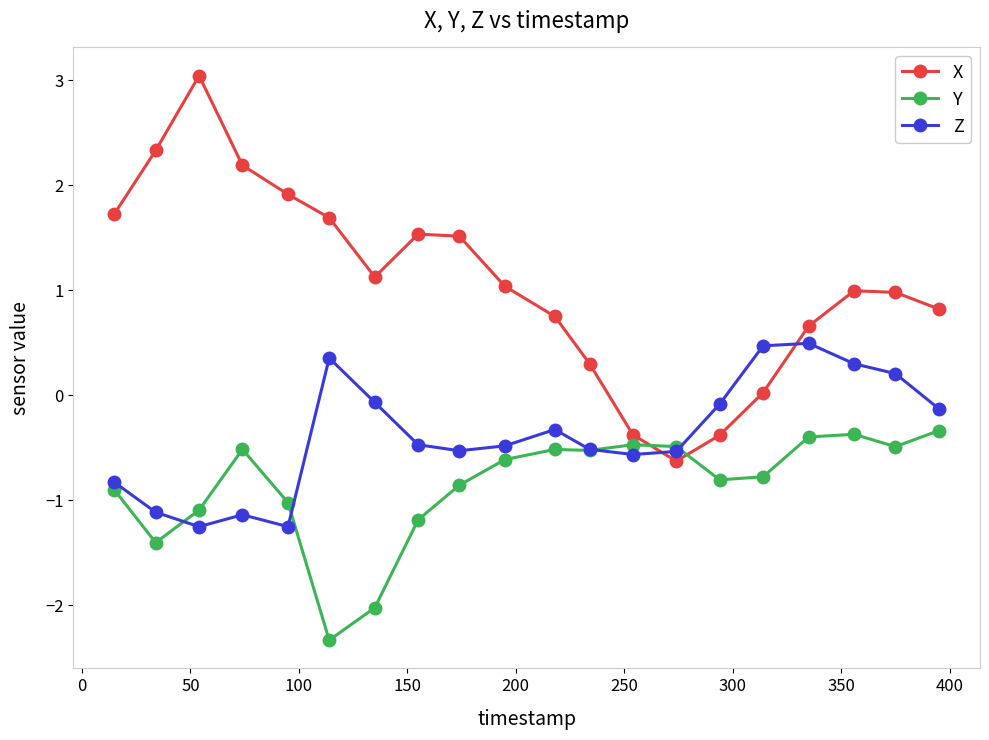

True or false: Z and Y intersect in this chart.

True